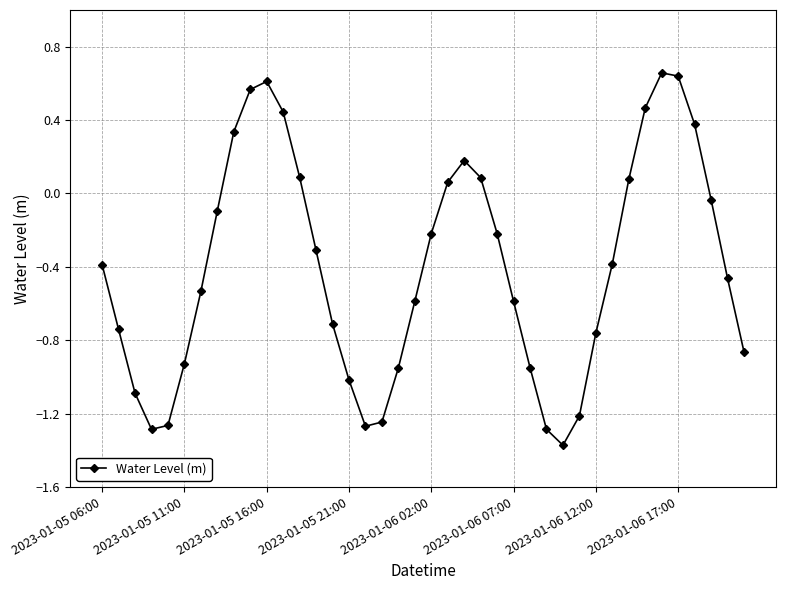

What is the sum of all values?

-16.2